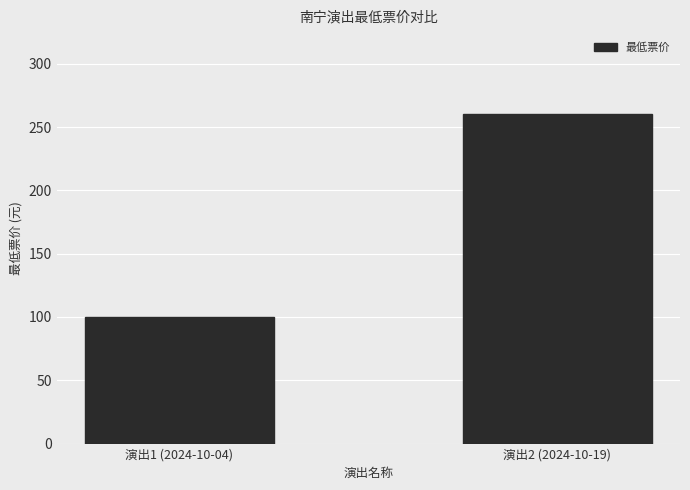

Are the bars horizontal?

No